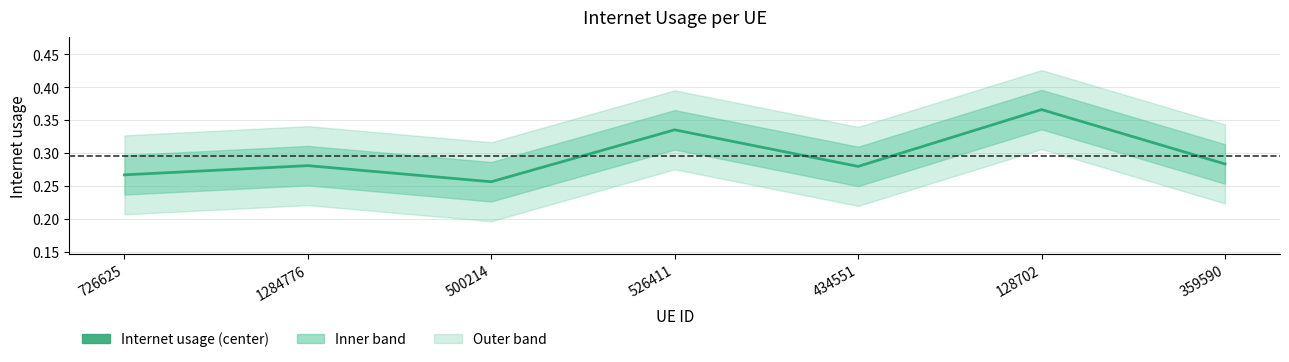

How many interior local peaks (higher than both neighbors) does the data have?

3